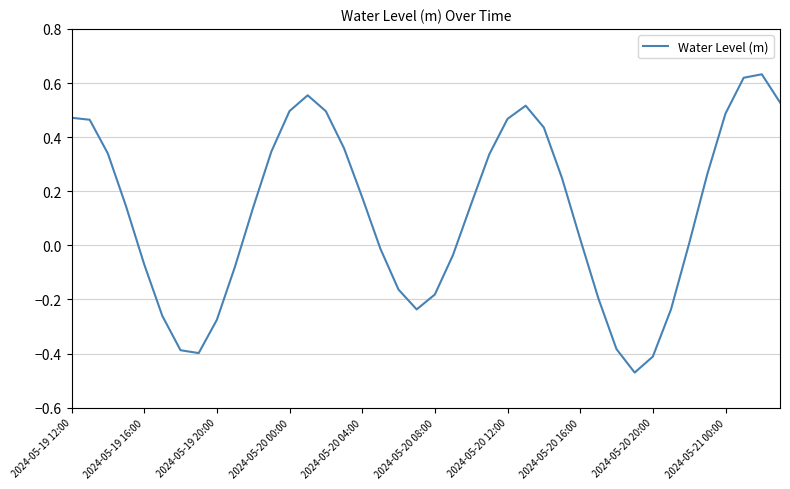

Does the chart have visible grid lines?

Yes